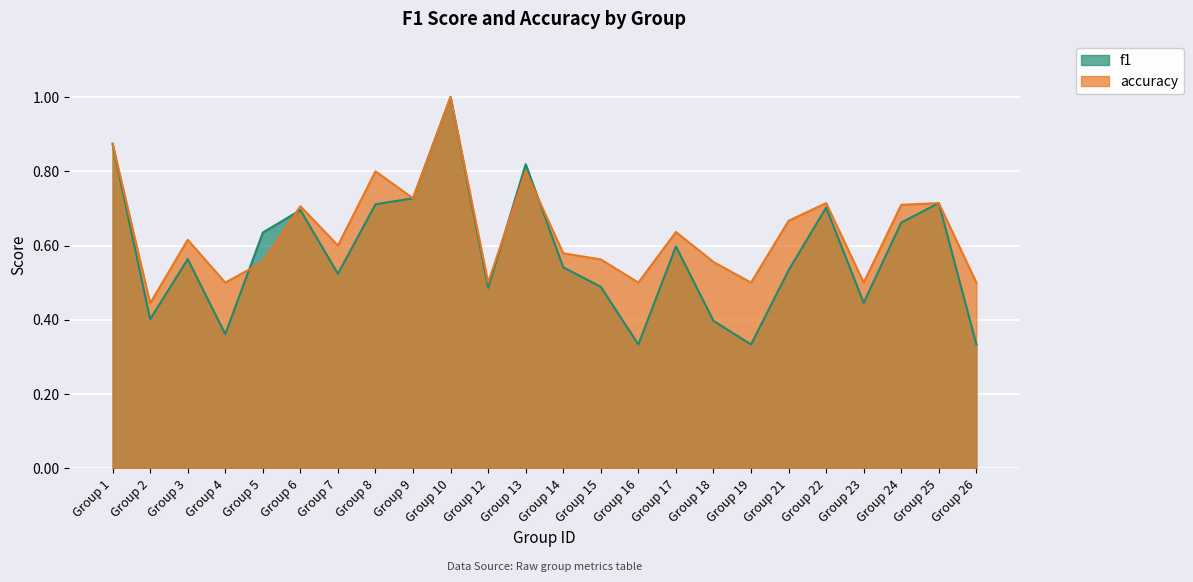

What are all the series names shown in the legend?

f1, accuracy